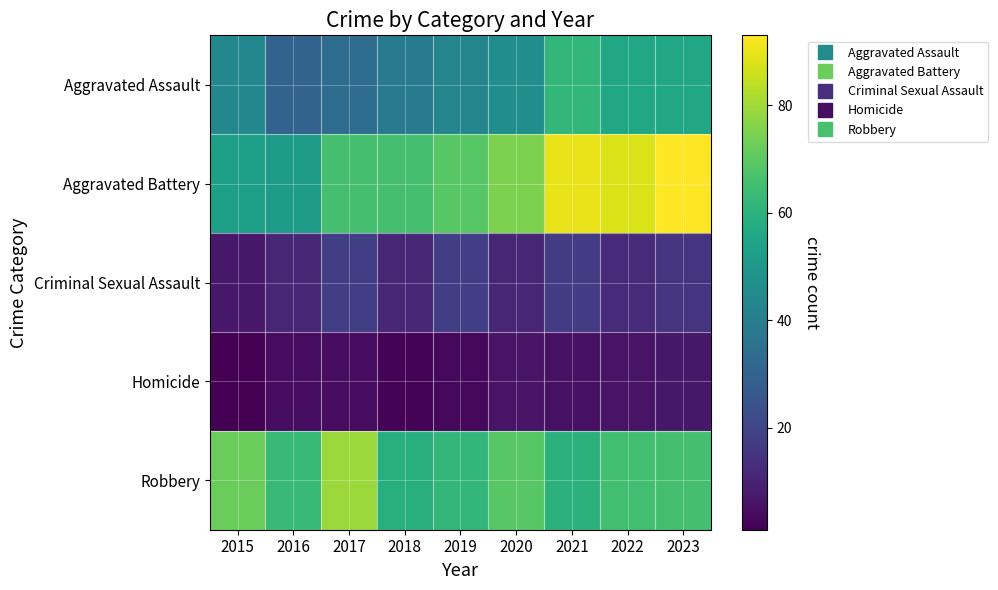

Which series changed the most between 2016 and 2017?

Robbery